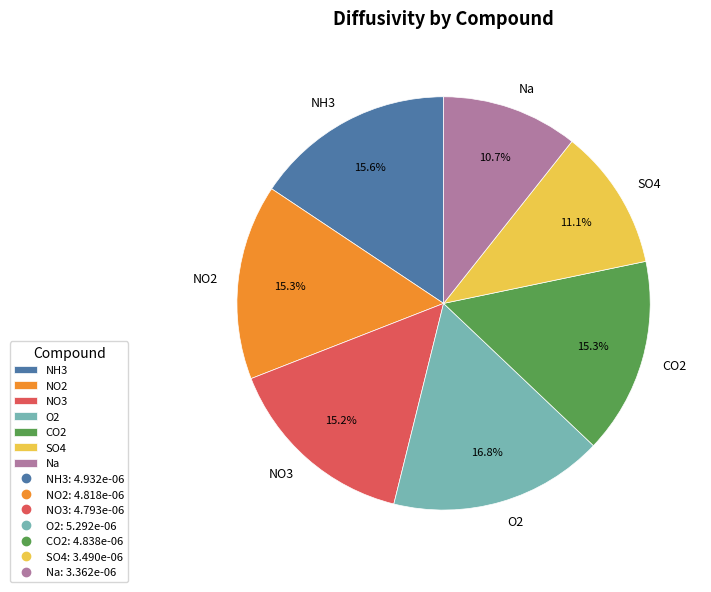

How many segments does this pie chart have?

7